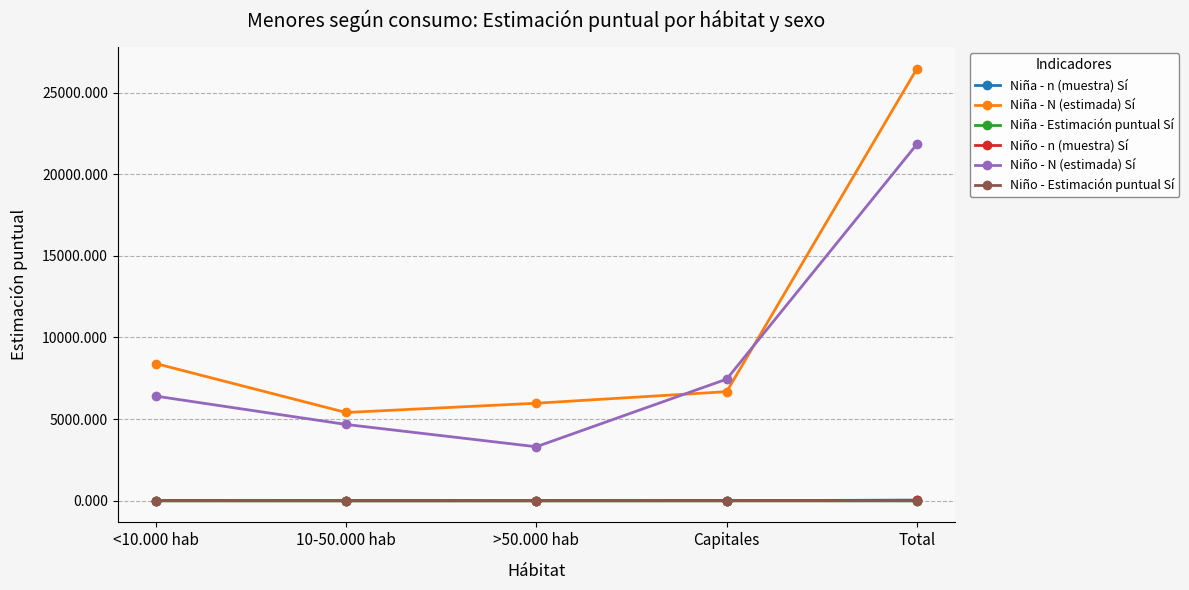

Count the number of data series in this chart.

6